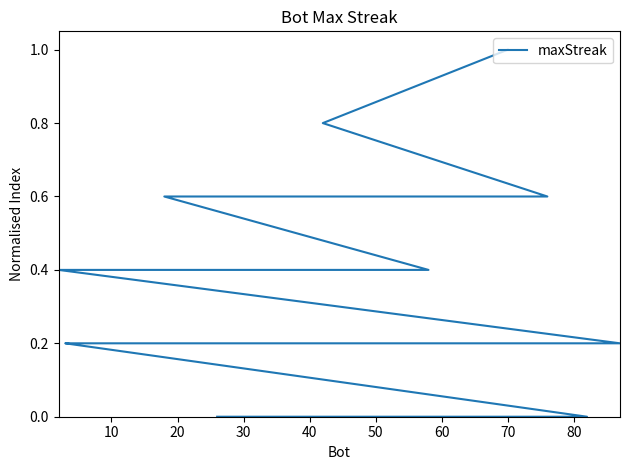

True or false: the data shows -0.5 at 35.

False